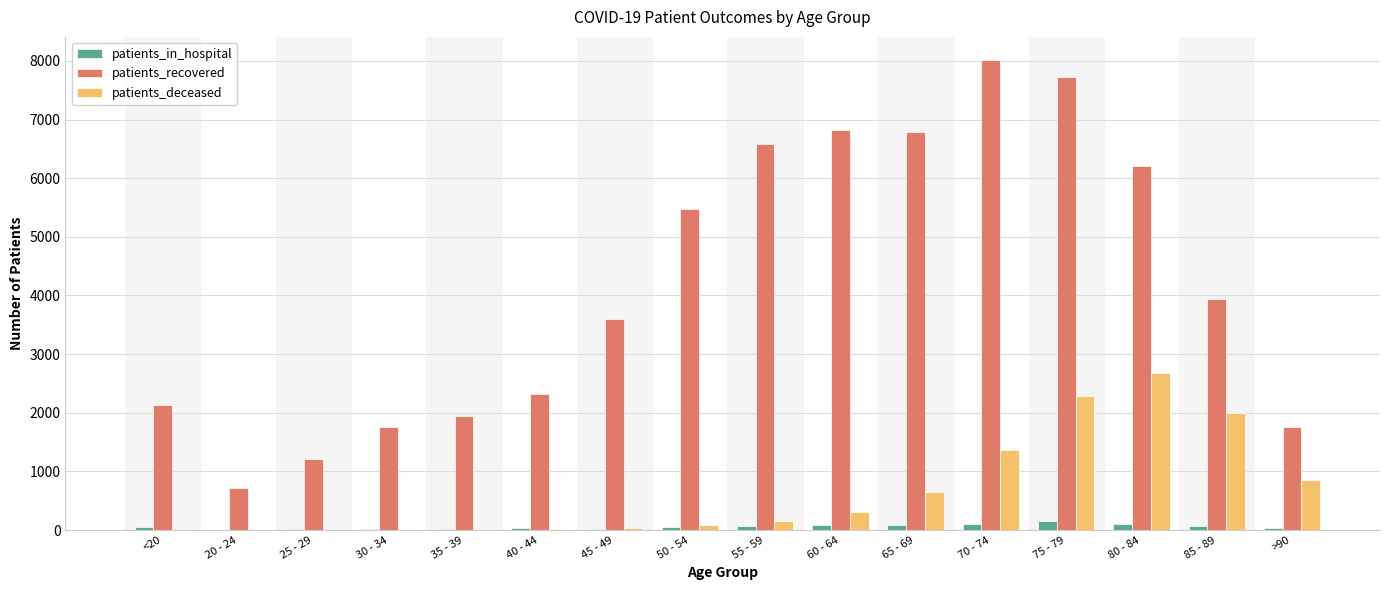

At which category is the sum across all series the highest?

75 - 79